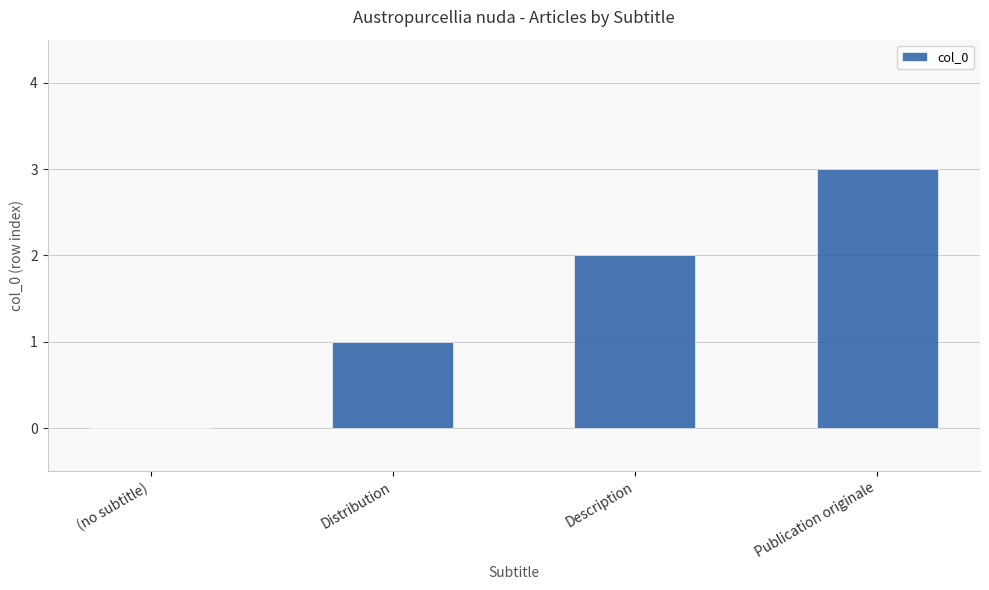

Which has a higher value, Description or (no subtitle)?

Description